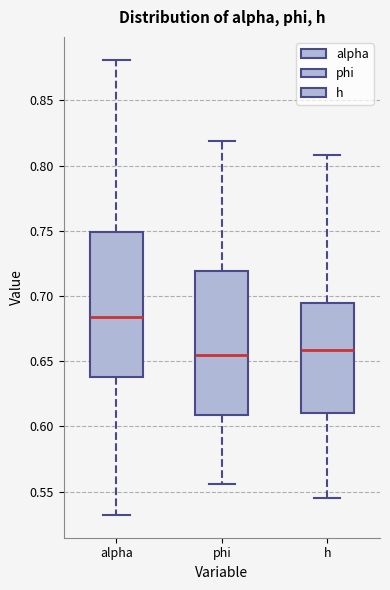

Where does the median line of the box for phi sit on the y-axis? The values are not printed on the chart, so give them approximately, as read against the axis.

0.655